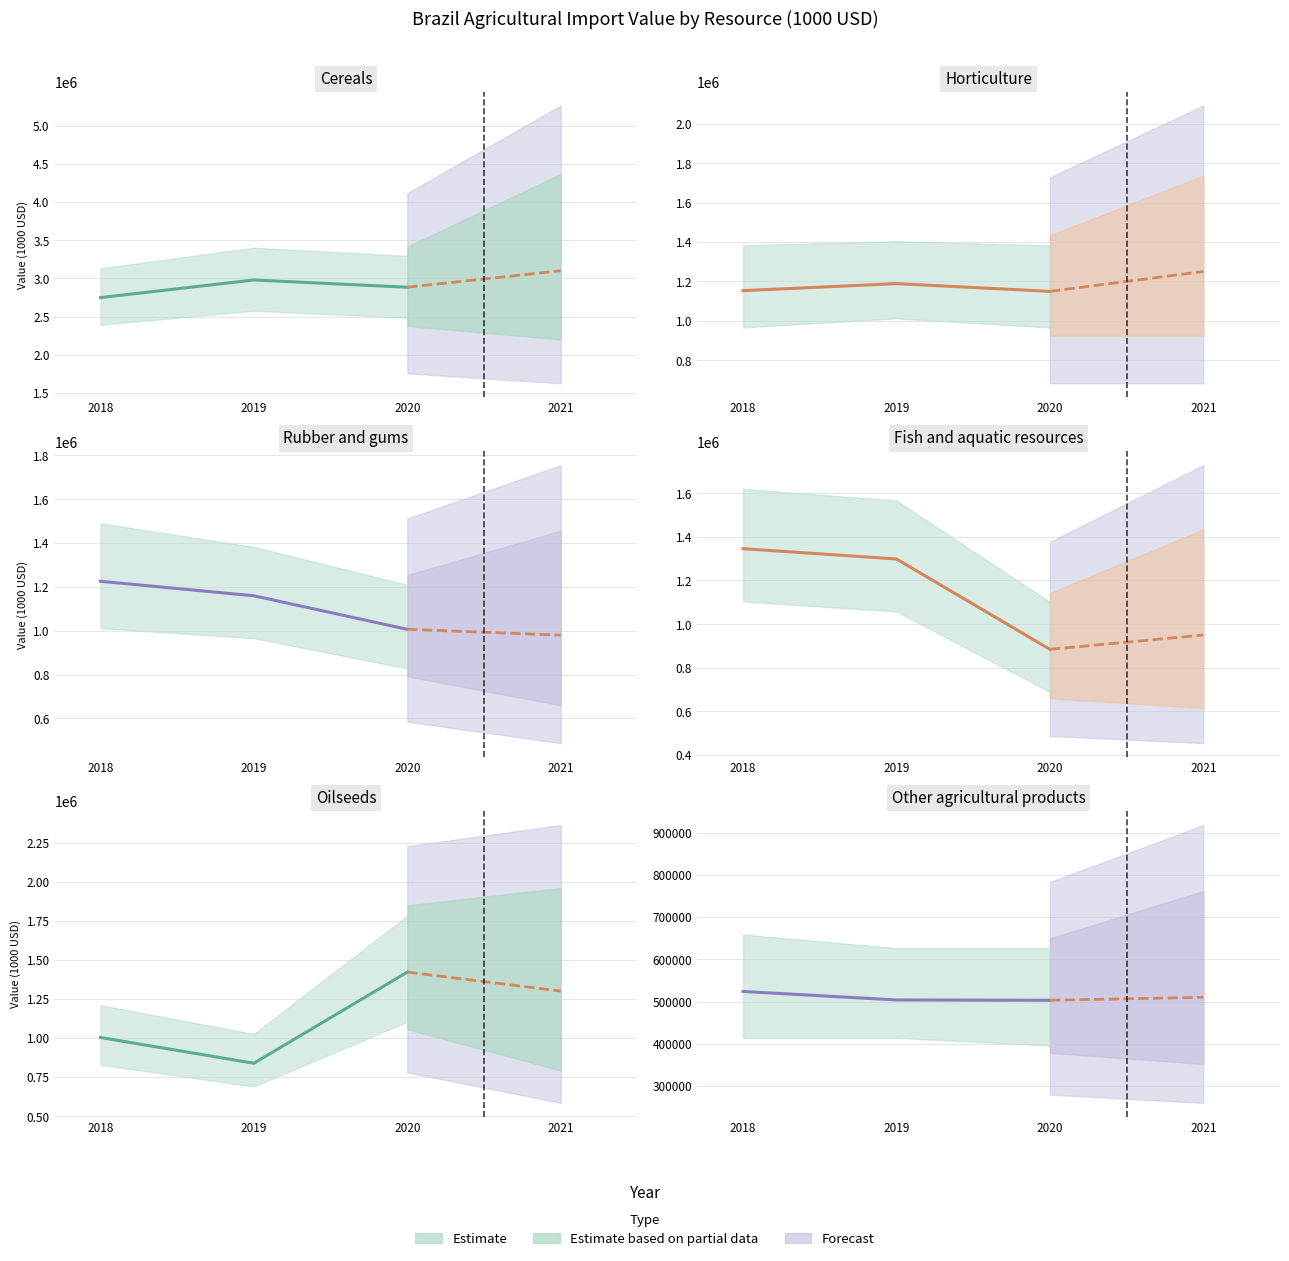

What is the lowest value of the Cereals series?

2748297.0